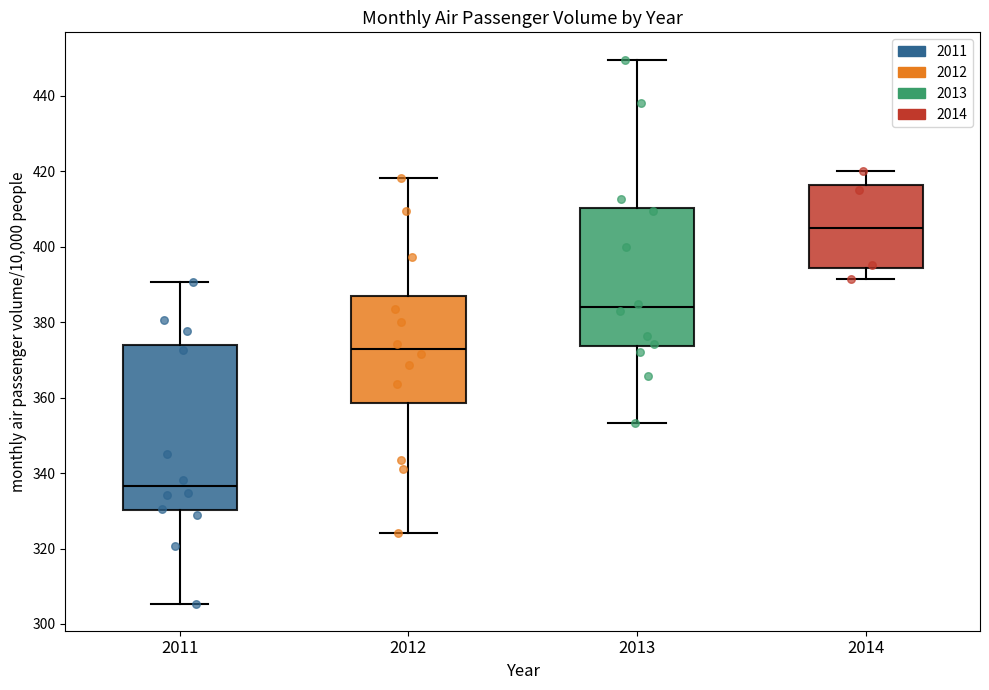

Reading left to right, transcribe this box plot: for each box, give where its median line is, the range the box spans, and where its two whiskers end, as read against the y-axis. The values are not printed on the chart, so give them approximately, as read against the axis.

2011: median 336, box 330 to 374, whiskers 306 to 390
2012: median 372, box 358 to 386, whiskers 324 to 418
2013: median 384, box 374 to 410, whiskers 354 to 450
2014: median 406, box 394 to 416, whiskers 392 to 420